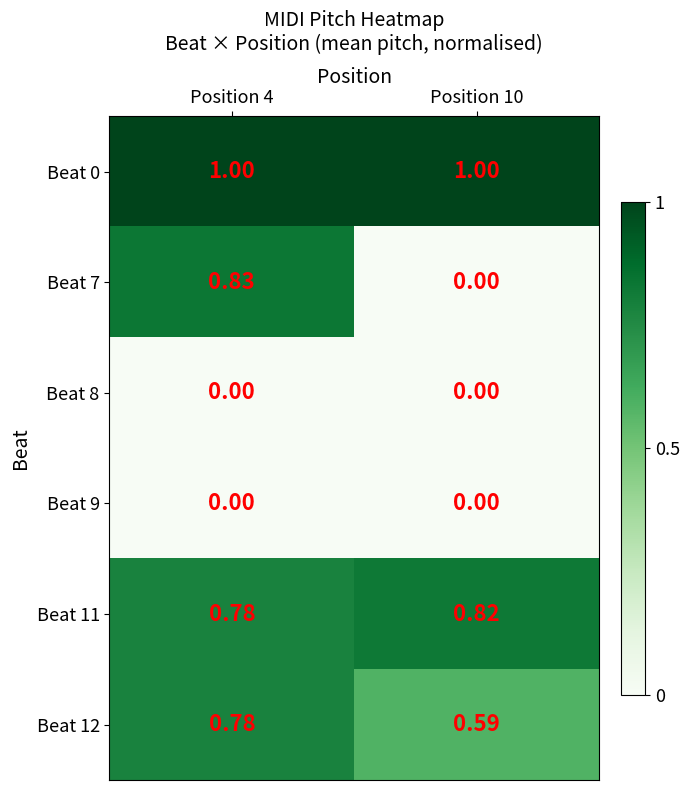

Is the value of Beat 11 at Position 4 greater than the value of Beat 9 at Position 10?

Yes